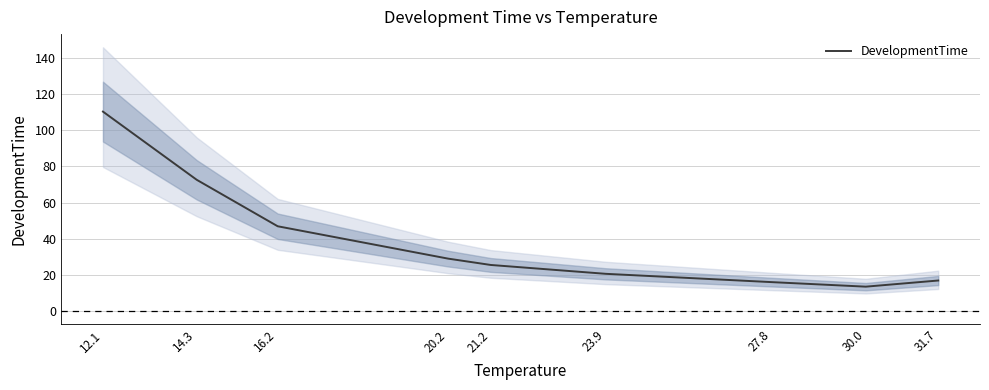

Does the chart display data point markers on the line(s)?

No